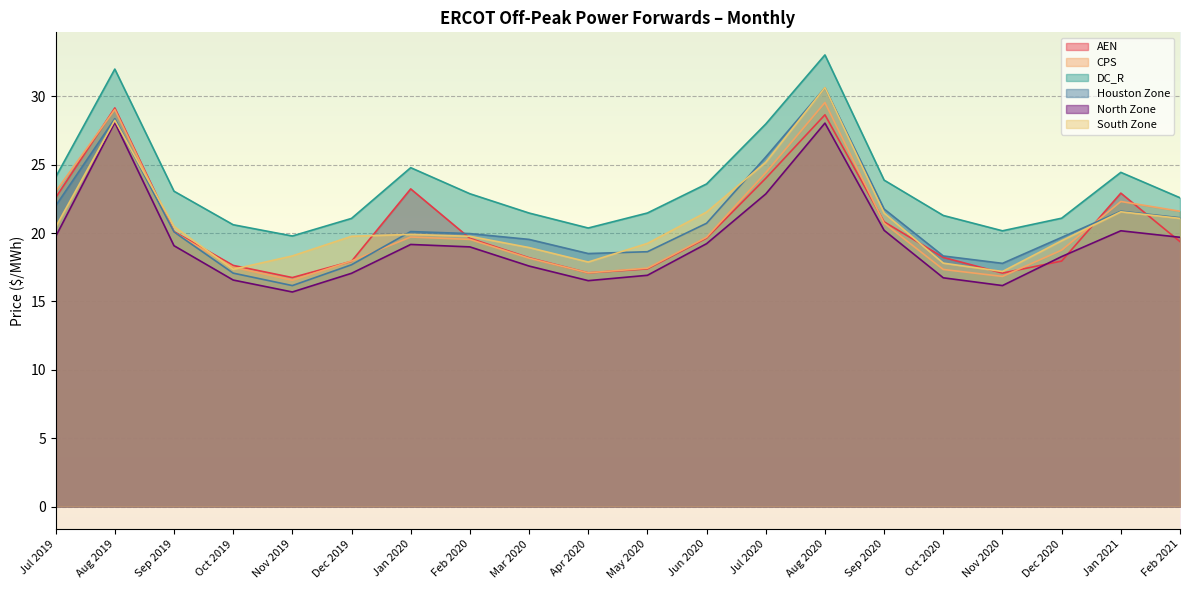

At which label does South Zone reach its minimum?

Nov 2020